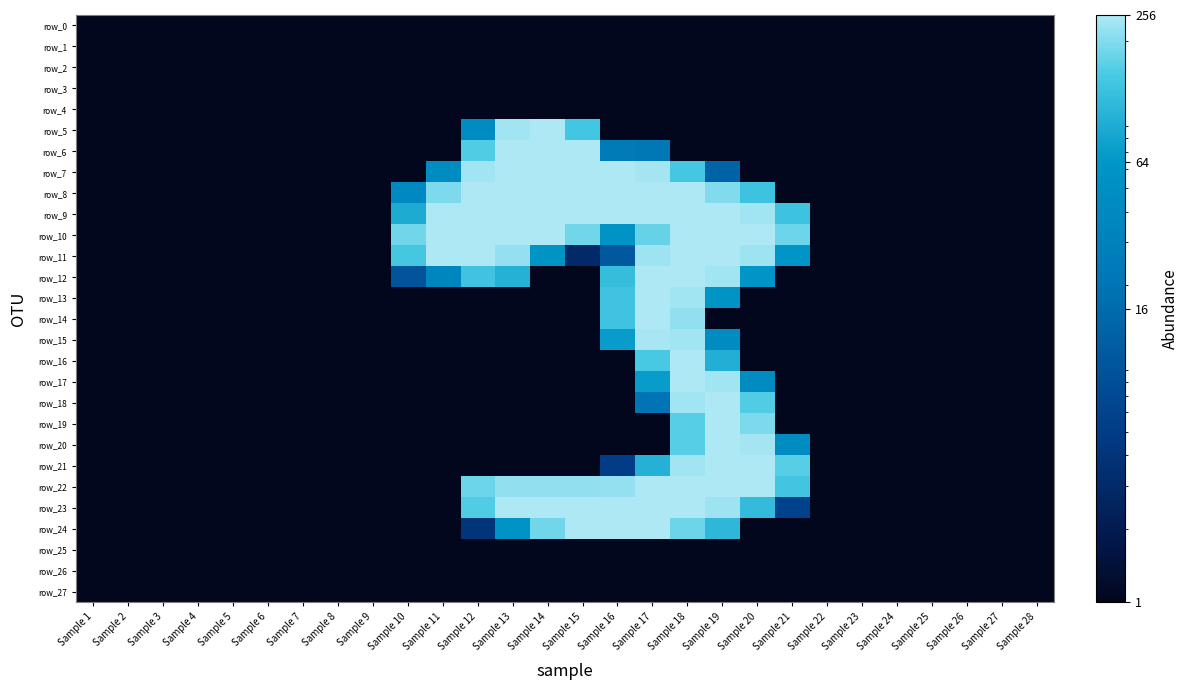

At which label is row_7 closest to 127?

Sample 18